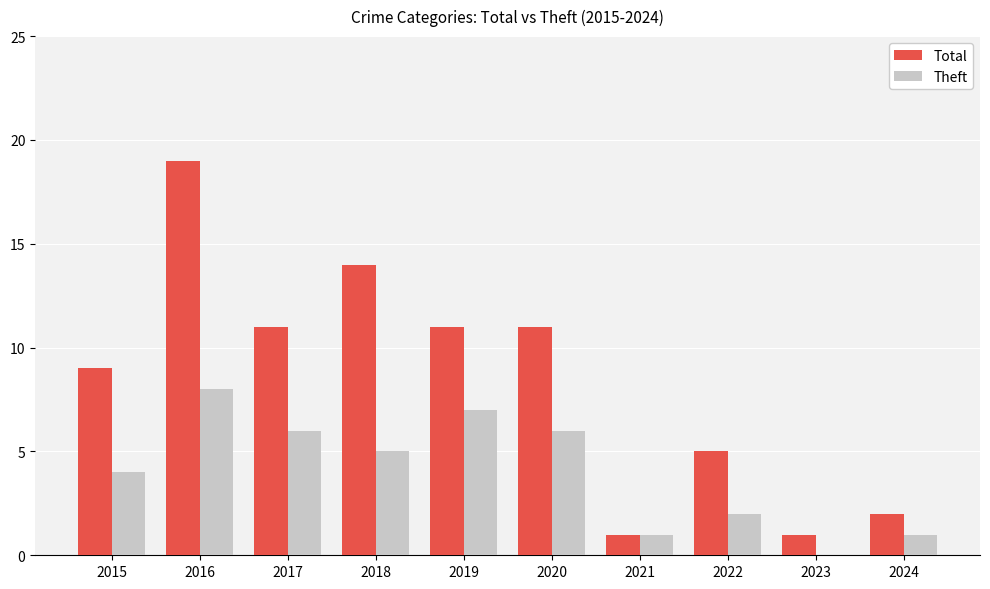

What is the difference between the Theft values at 2022 and 2018?

3